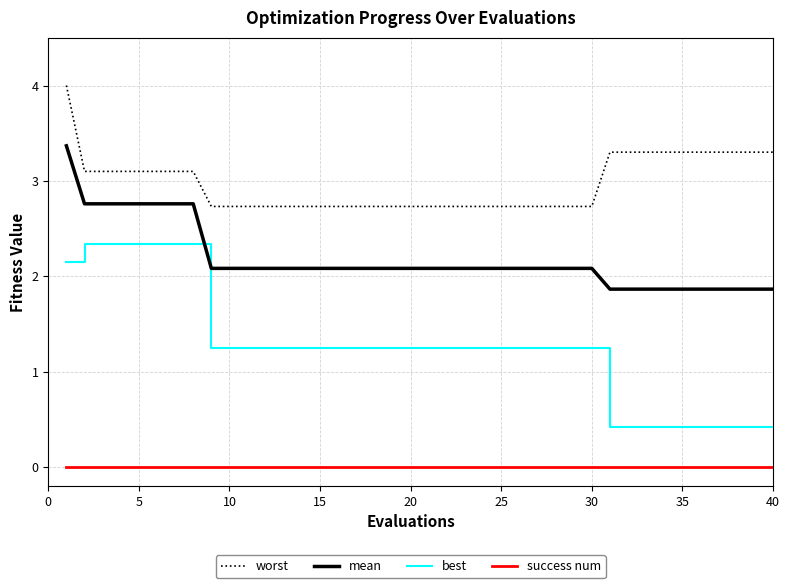

What is the difference between the maximum and minimum values in the worst series?

1.3